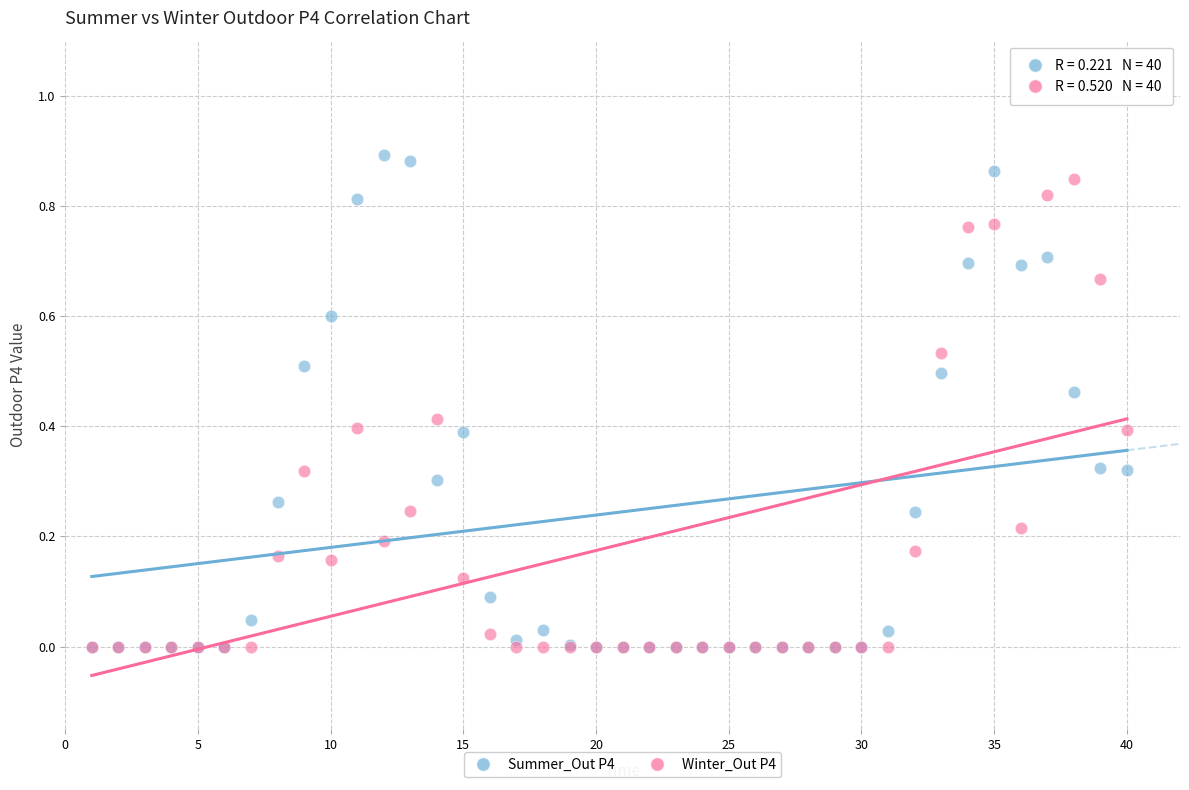

What are all the series names shown in the legend?

Summer_Out P4, Winter_Out P4